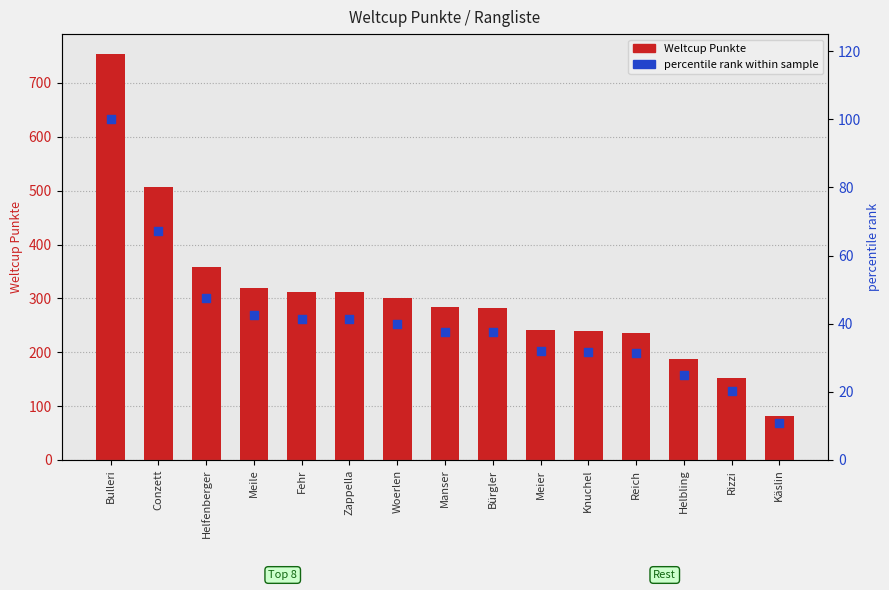

What are all the series names shown in the legend?

Weltcup Punkte, percentile rank within sample